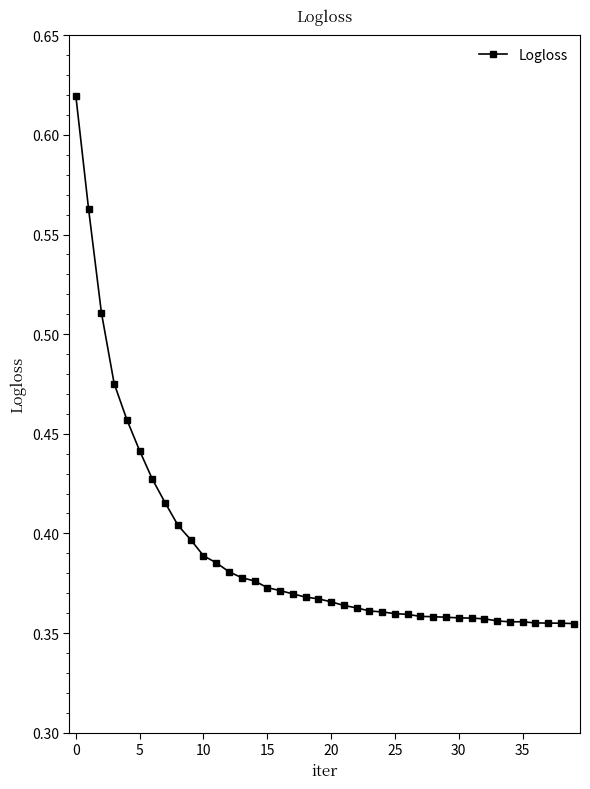

Count the values in the range 0 to 1.

40